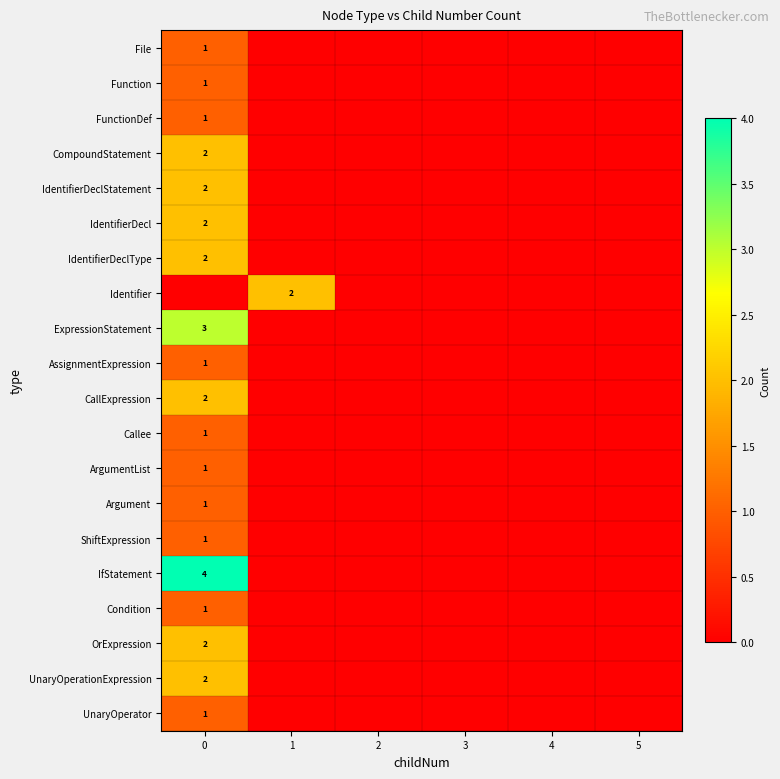

At 5, list the series in order from largest to smallest.

File, Function, FunctionDef, CompoundStatement, IdentifierDeclStatement, IdentifierDecl, IdentifierDeclType, Identifier, ExpressionStatement, AssignmentExpression, CallExpression, Callee, ArgumentList, Argument, ShiftExpression, IfStatement, Condition, OrExpression, UnaryOperationExpression, UnaryOperator